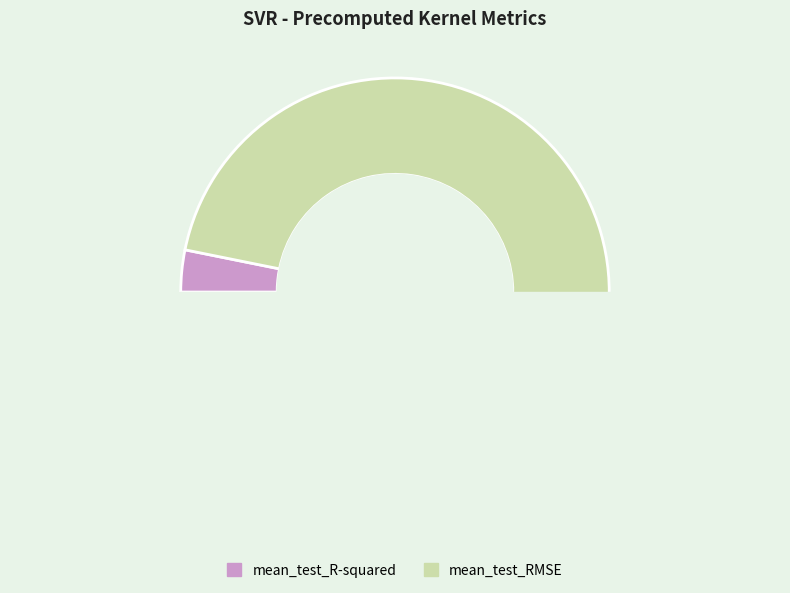

Combined, do mean_test_RMSE and mean_test_R-squared account for over 50%?

Yes